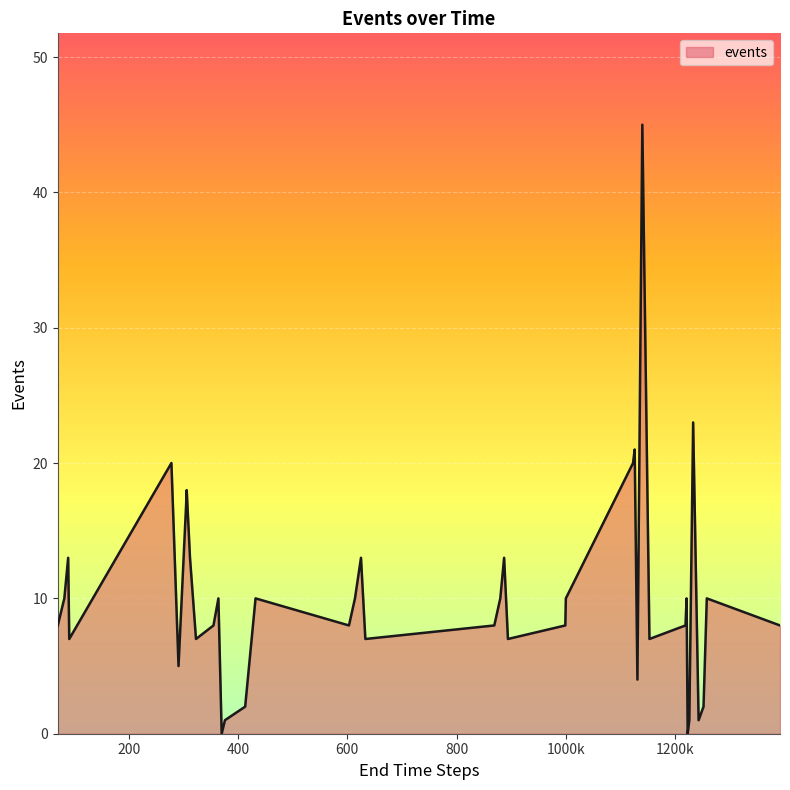

What is the maximum value shown in the chart?

45